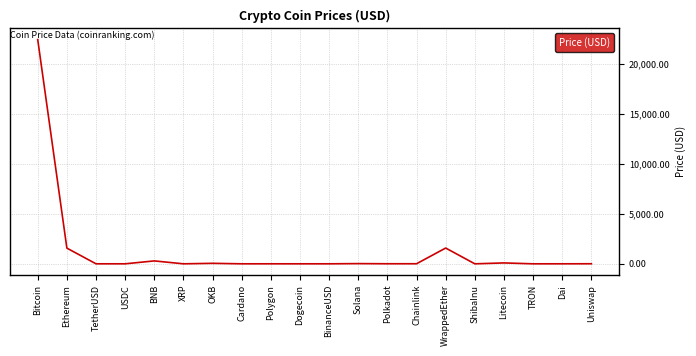

At which category does the chart reach its peak across all series?

Bitcoin